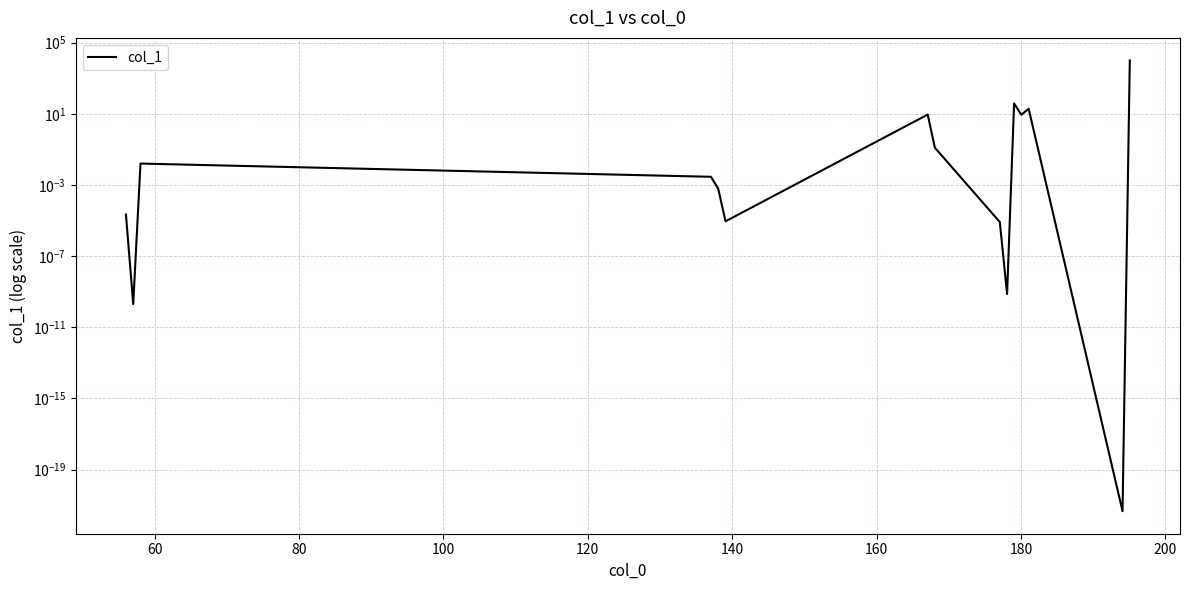

True or false: the data shows 0.0 at 100.

False